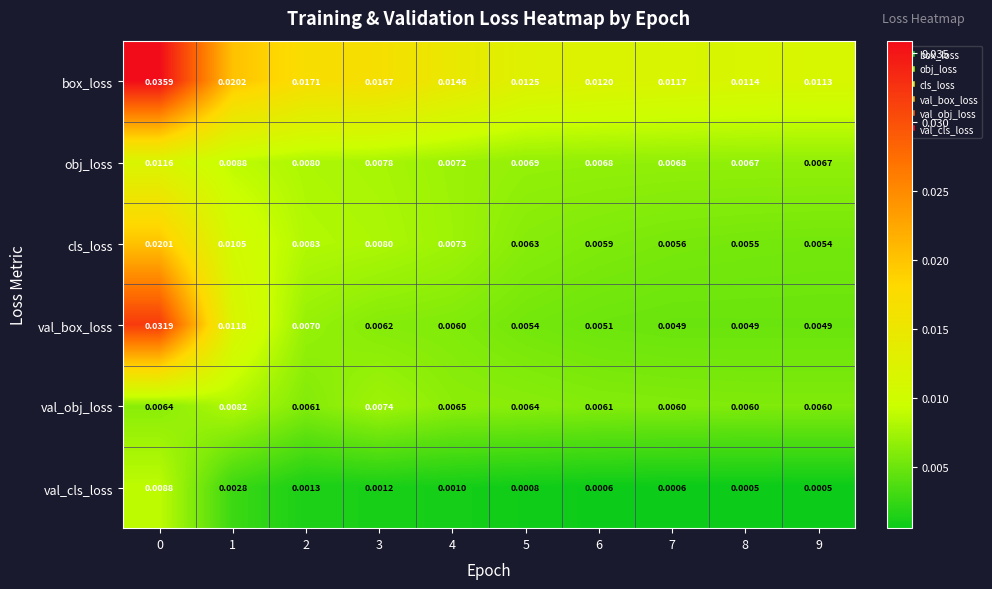

Is the value of val_box_loss at 1 greater than the value of obj_loss at 6?

Yes